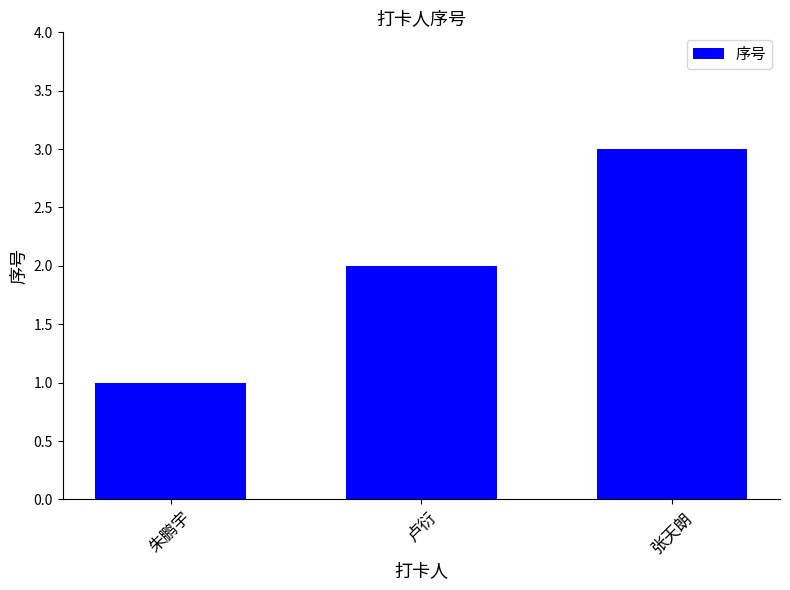

What is the maximum value shown in the chart?

3